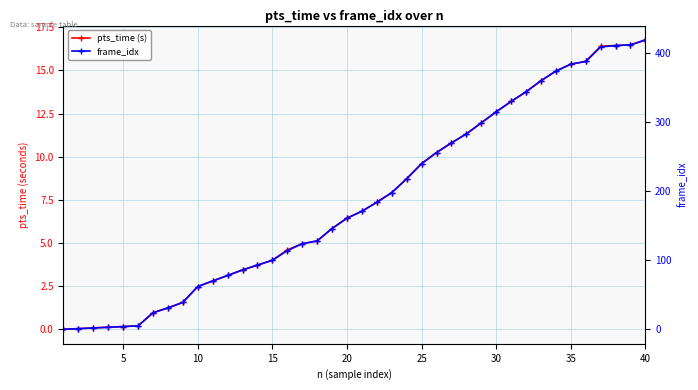

Which series has the largest range (max minus min)?

frame_idx